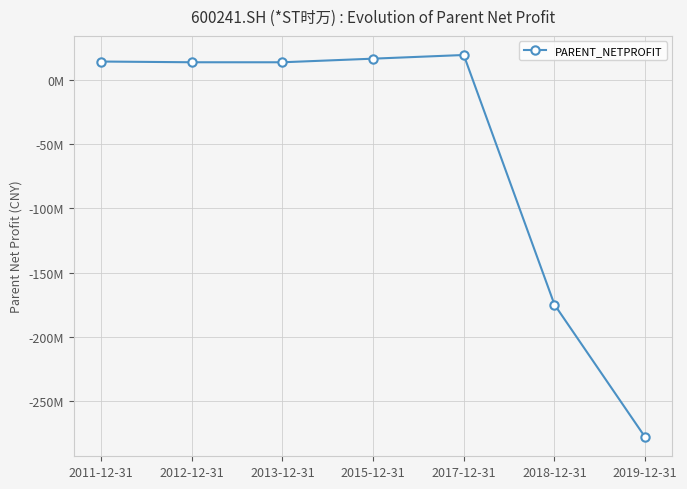

At which label is the value closest to -129288205?

2018-12-31